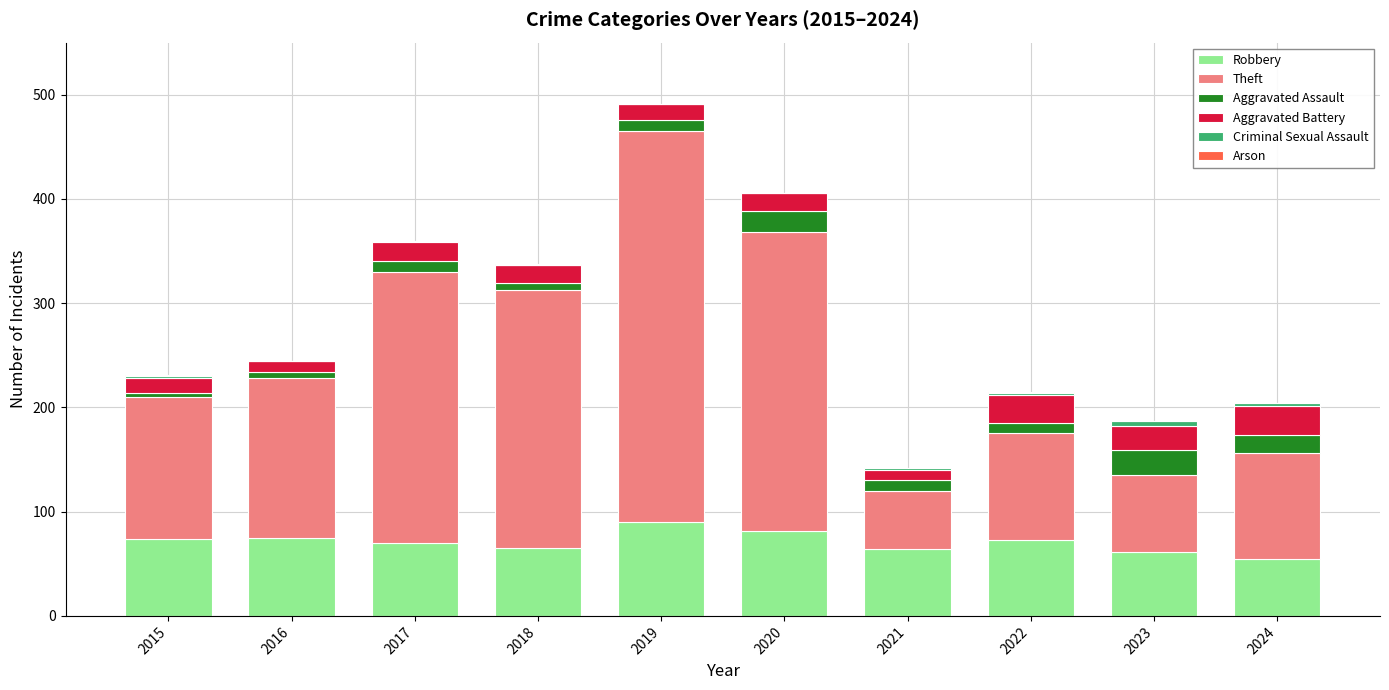

Where does the Robbery series first go above 73?

2015